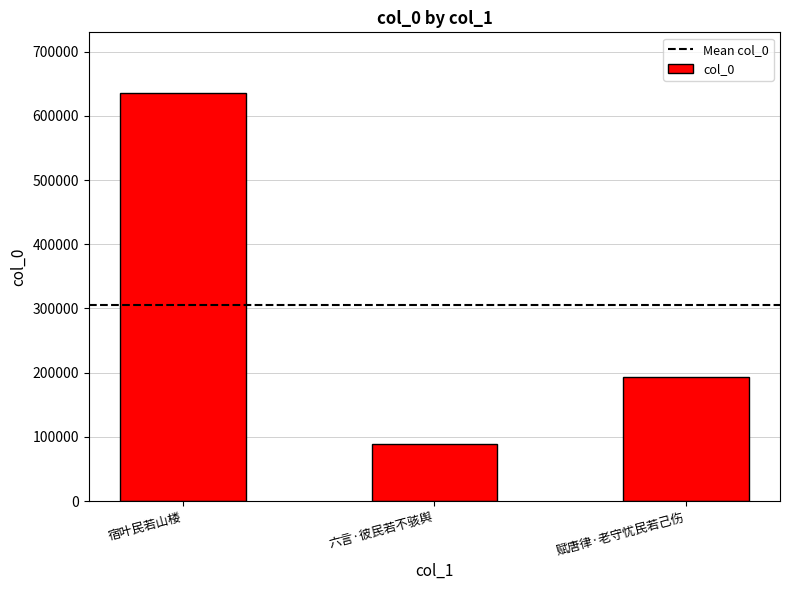

How many data points are less than 193572?

1